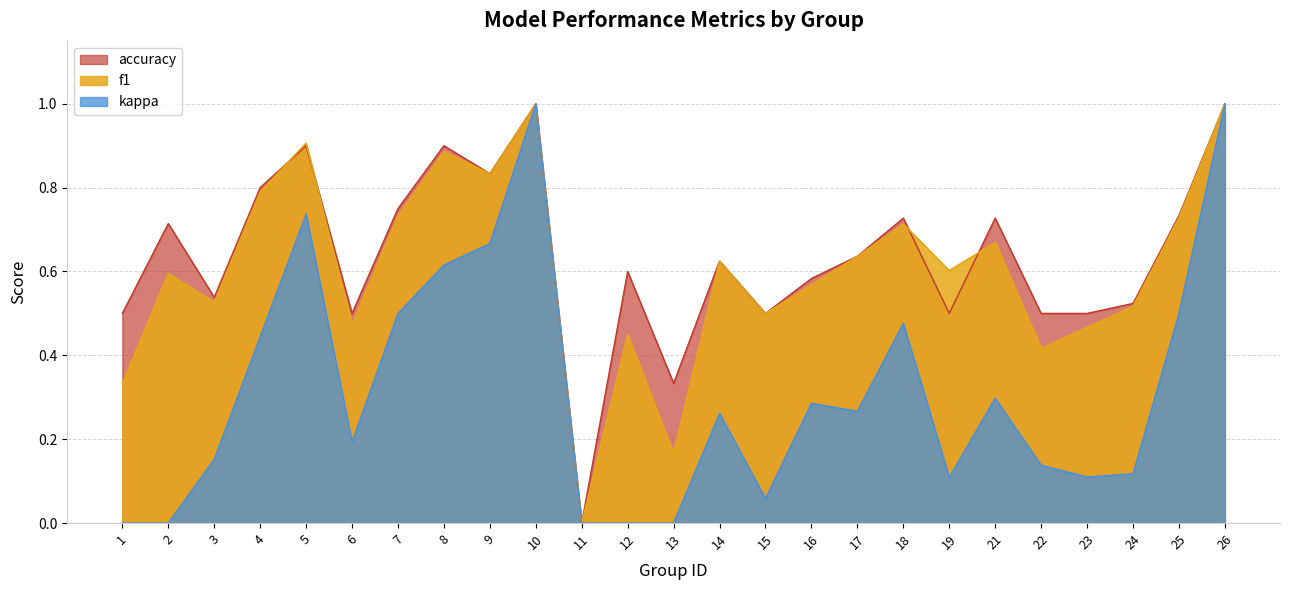

The accuracy series shows 0.5 at 23. True or false?

True